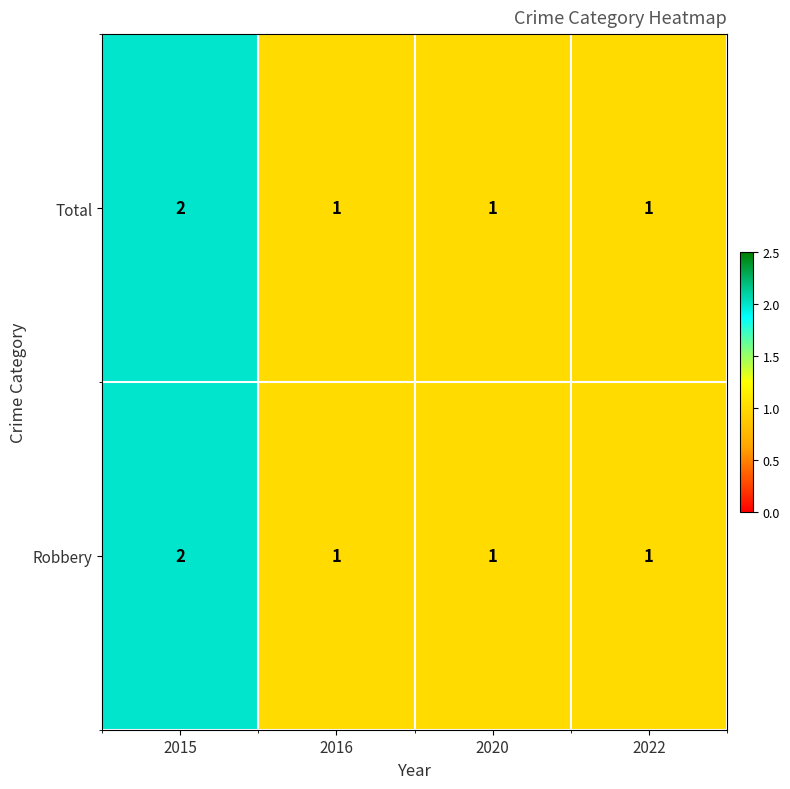

Reading left to right, extract all data points from this chart.

Total: 2	1	1	1
Robbery: 2	1	1	1